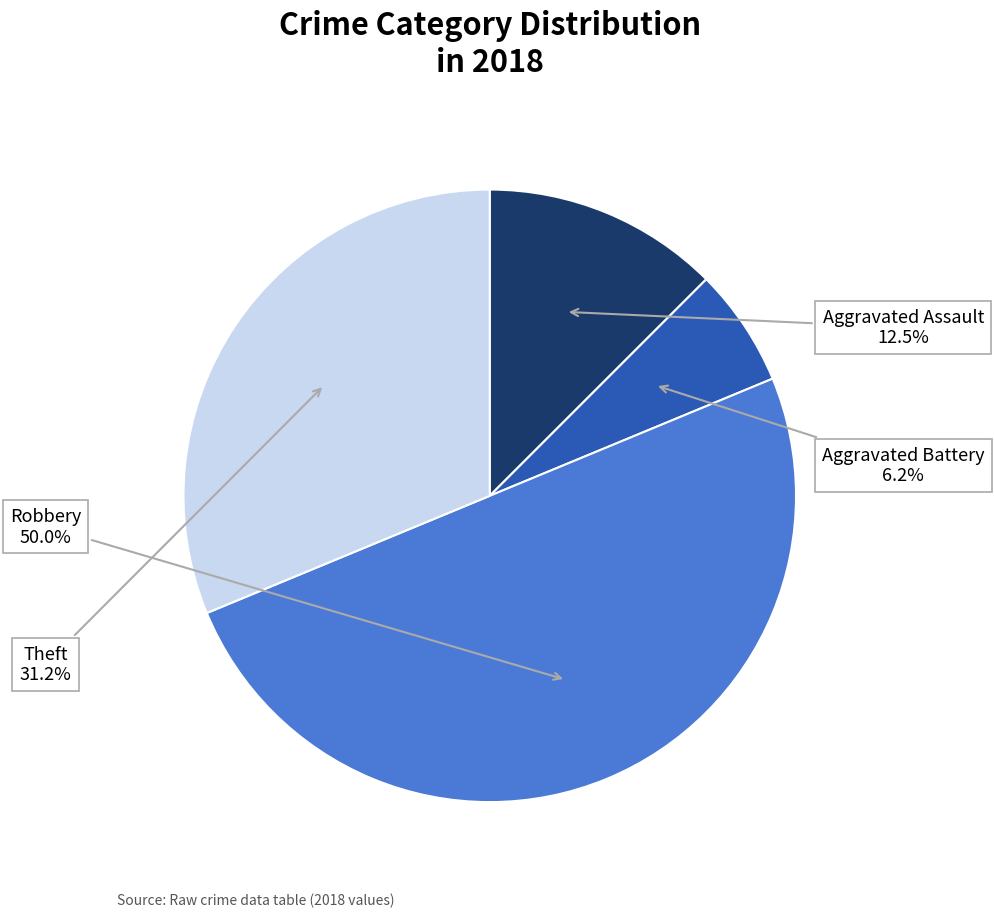

Between Aggravated Battery and Theft, which is larger?

Theft